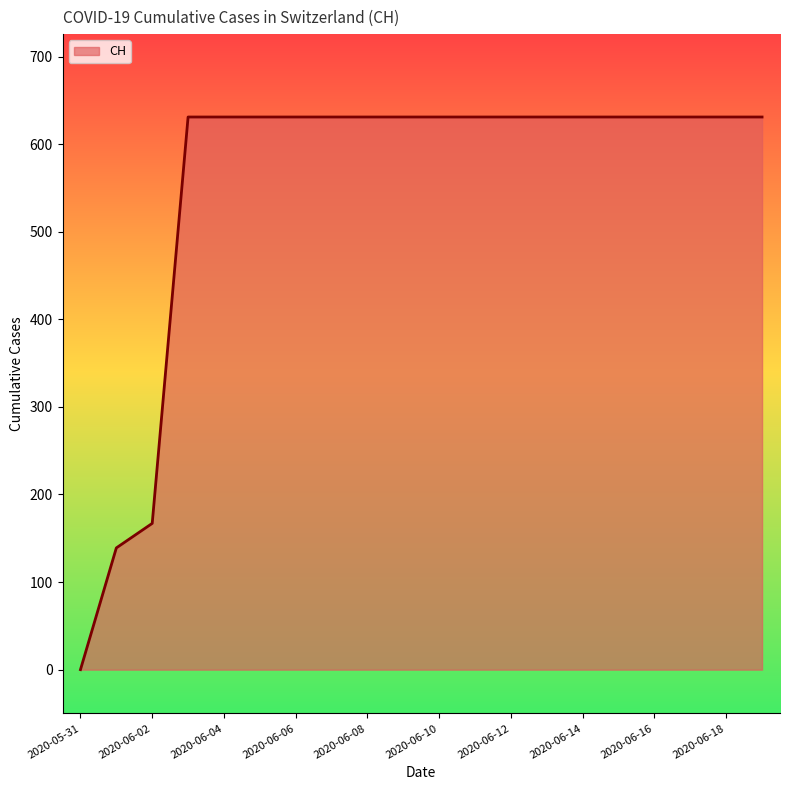

What is the difference between the maximum and minimum values?

631